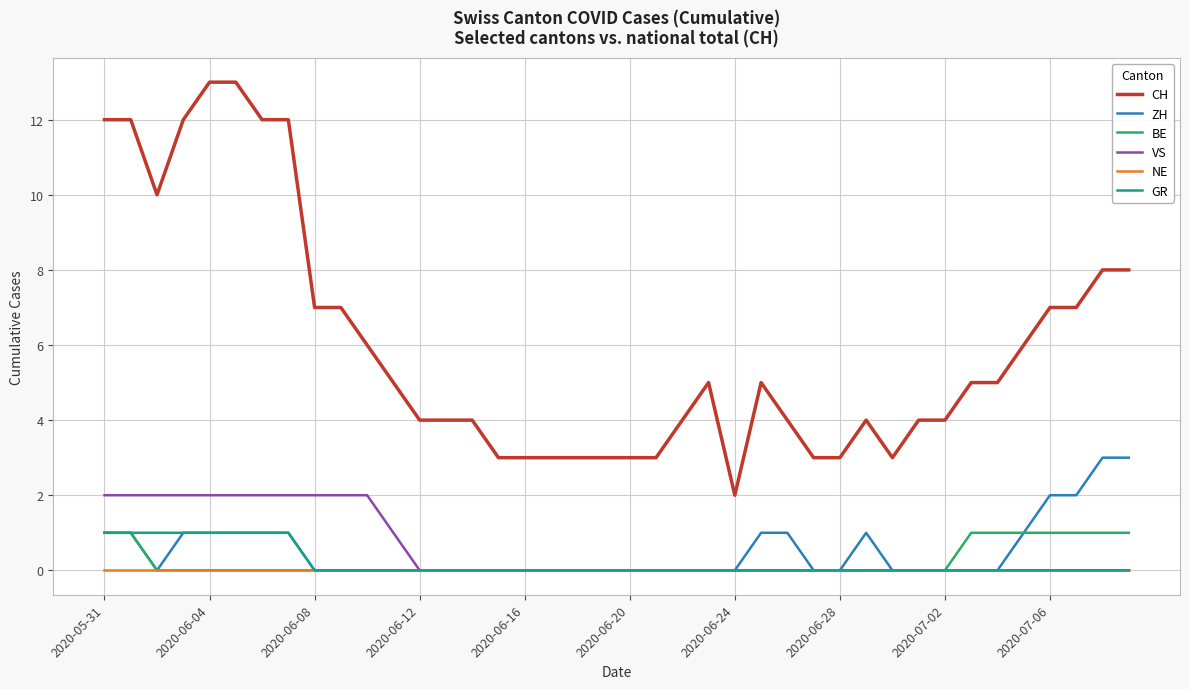

Which series has the largest total across all categories?

CH